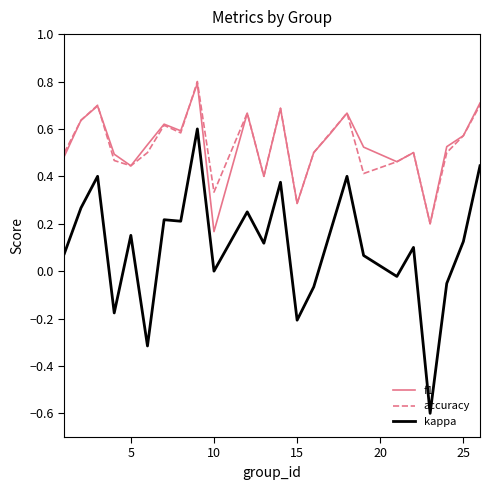

Does the chart have visible grid lines?

No